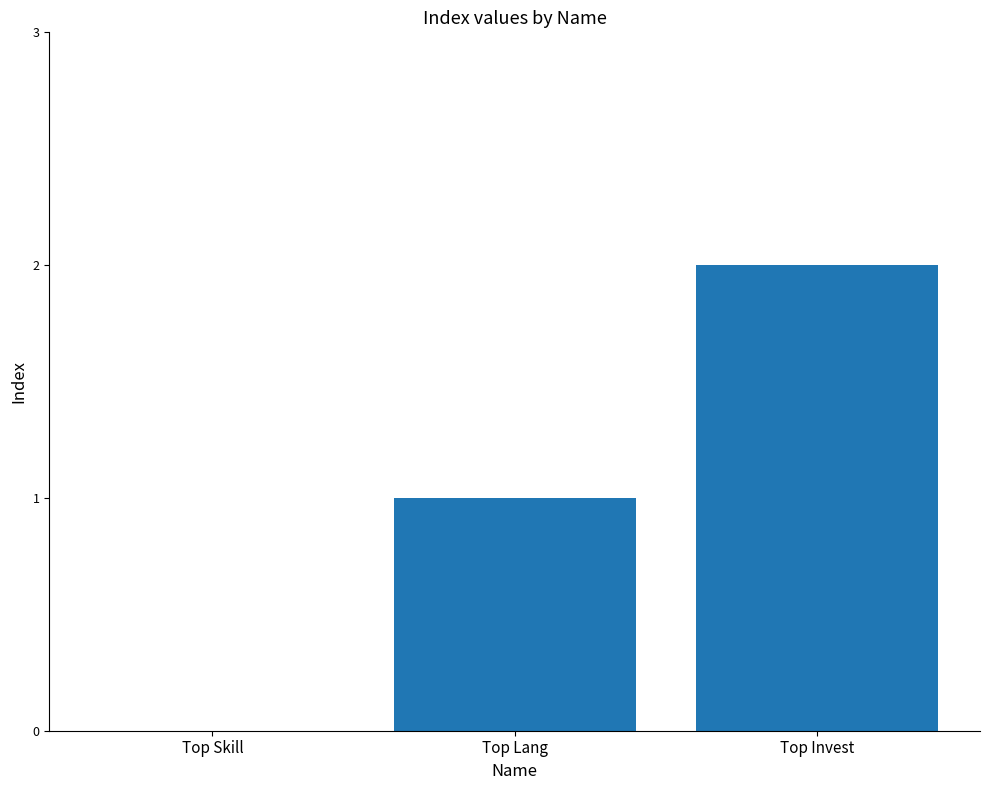

What is the change in value from Top Lang to Top Invest?

+1